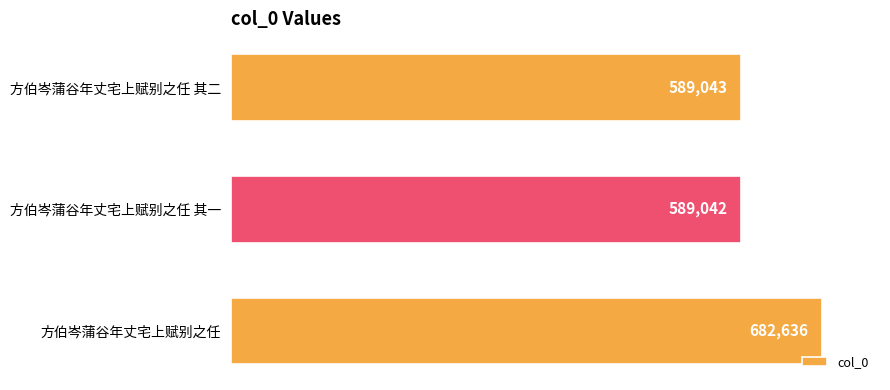

List the labels in order of value, smallest first.

方伯岑蒲谷年丈宅上赋别之任 其一, 方伯岑蒲谷年丈宅上赋别之任 其二, 方伯岑蒲谷年丈宅上赋别之任